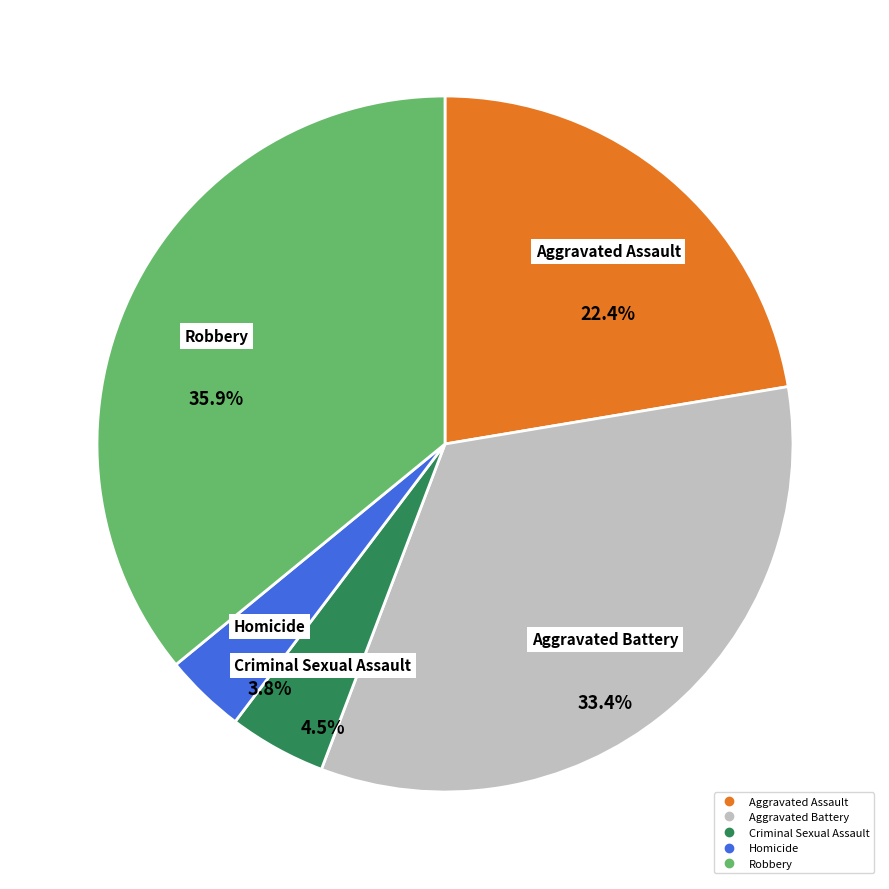

To the nearest percent, what is the difference between the Homicide and Robbery slice percentages?

32%